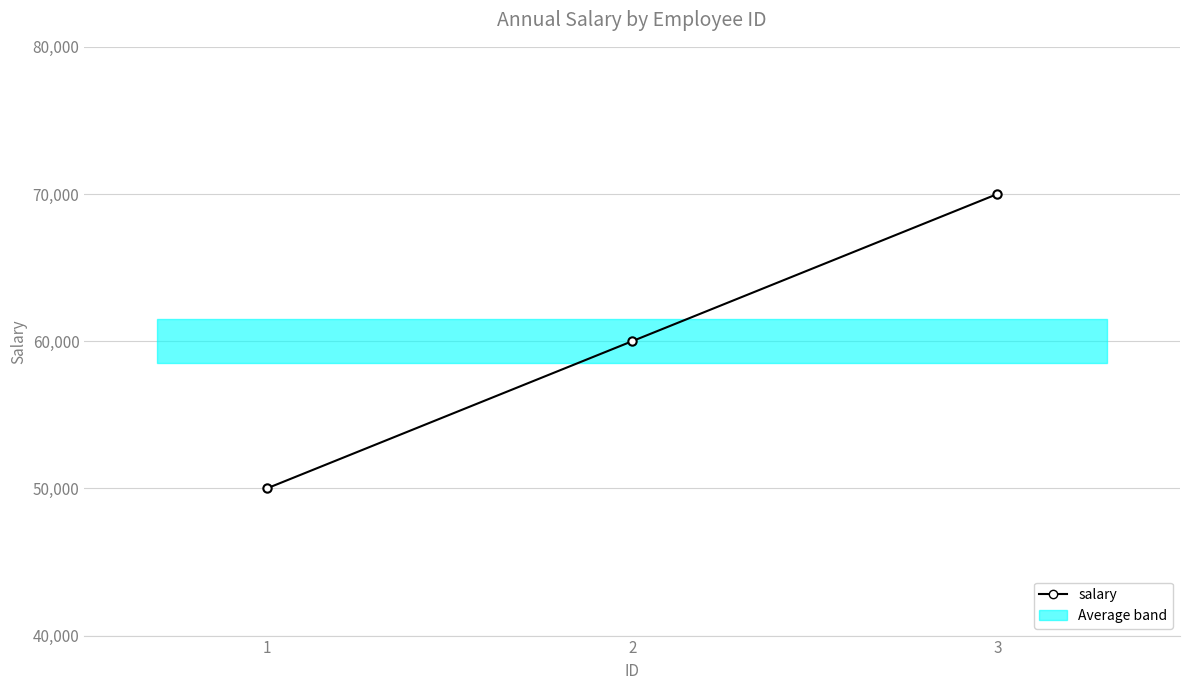

Reading left to right, extract all data points from this chart.

50000	60000	70000